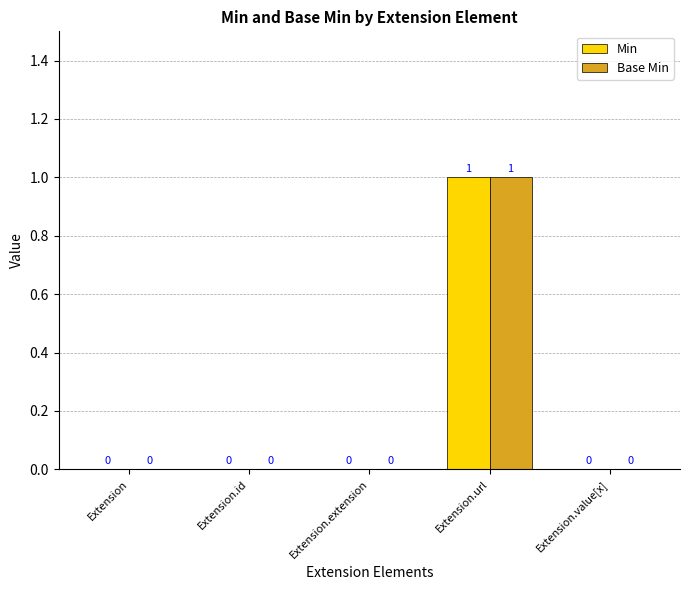

At which category is the sum across all series the highest?

Extension.url